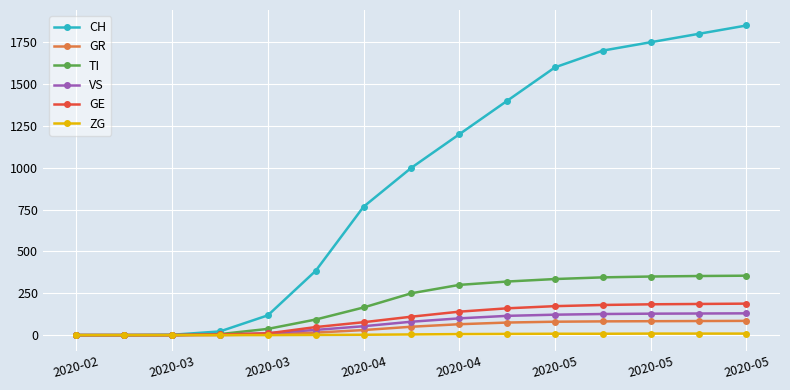

Which series has the largest total across all categories?

CH